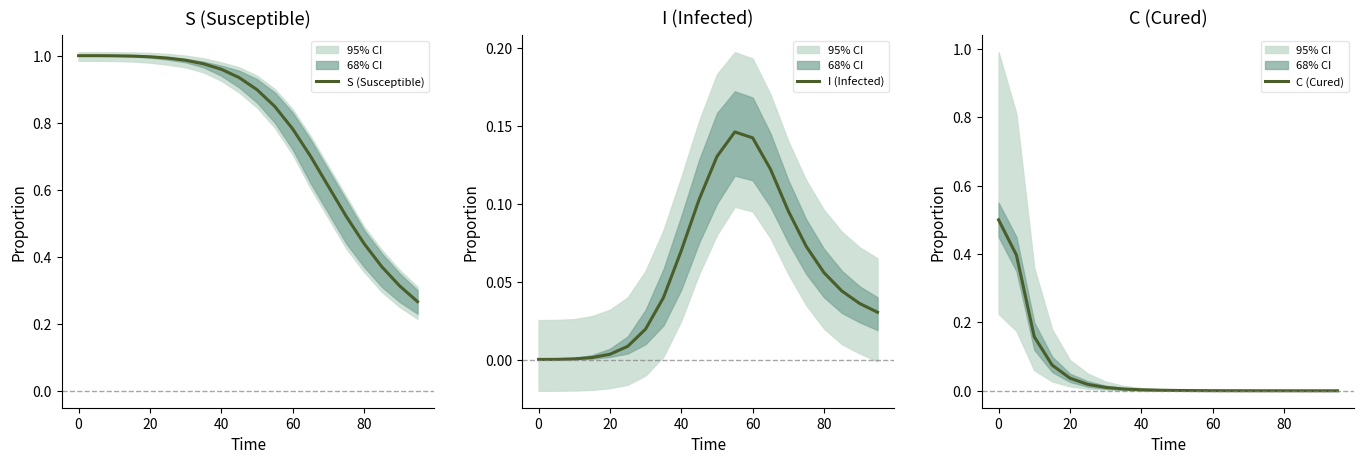

Does the chart have visible grid lines?

No